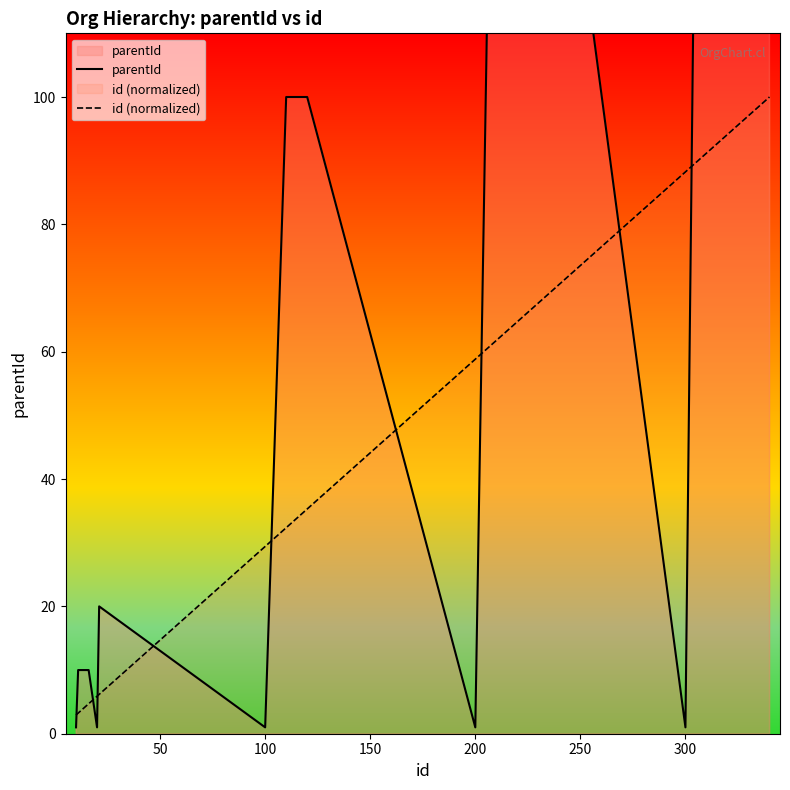

At which label is id (normalized) closest to 51?

200